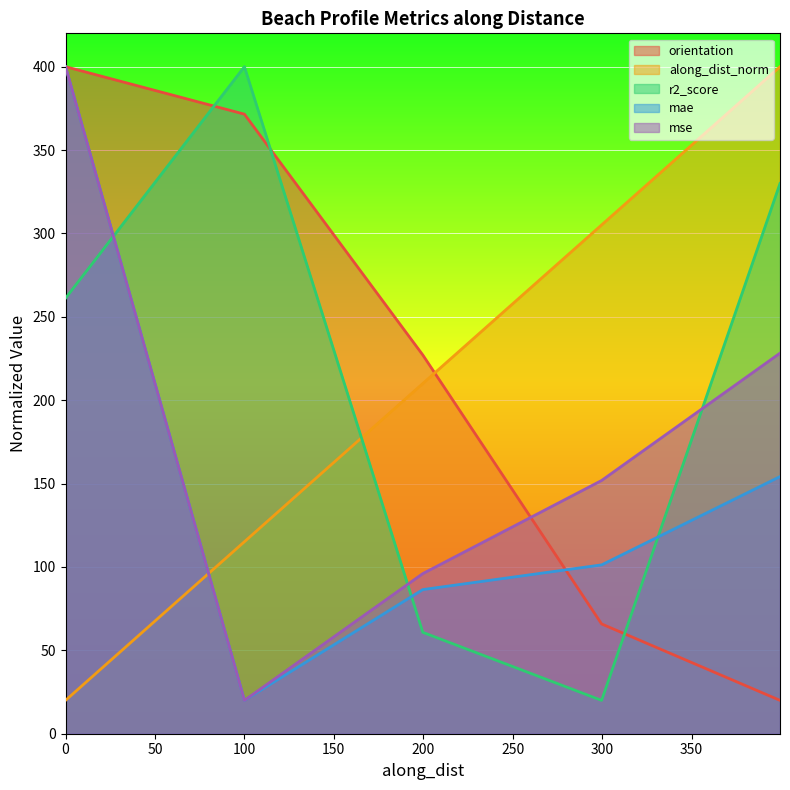

Reading left to right, extract all data points from this chart.

orientation: 400.0	371.5	227.1	65.8	20.0
along_dist: 20.0	115.1	210.0	305.1	400.0
r2_score: 261.1	400.0	60.8	20.0	330.0
mae: 400.0	20.0	86.4	101.3	154.2
mse: 400.0	20.0	96.0	151.9	228.2